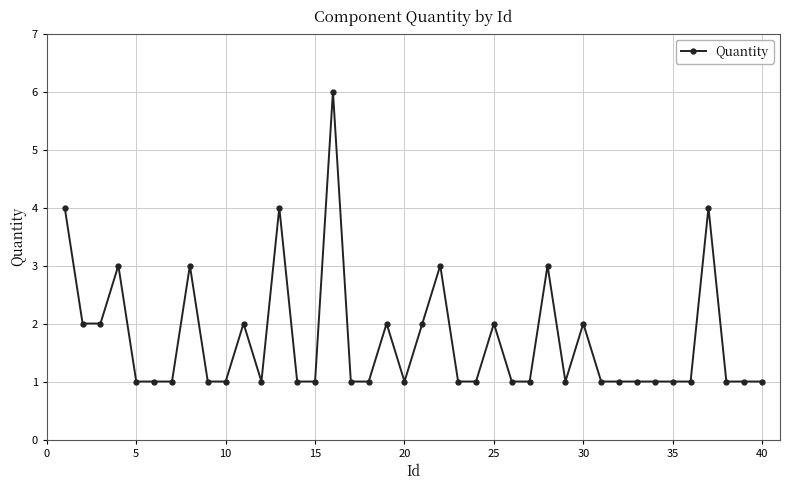

What is the sum of all values?

69